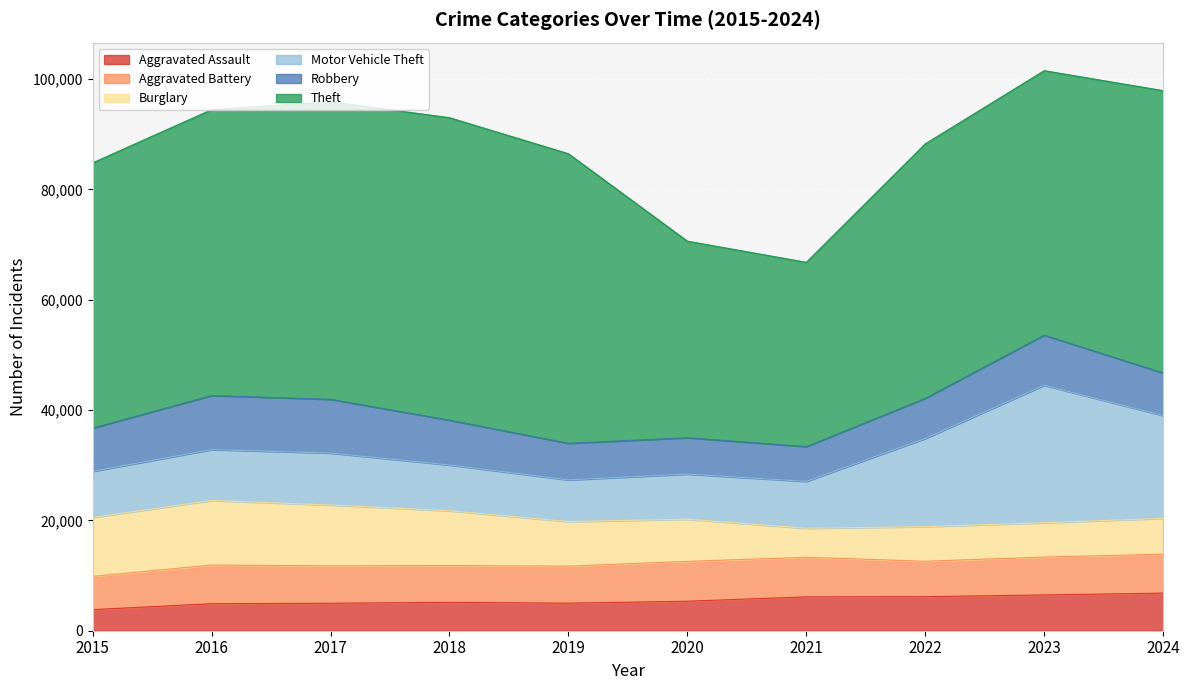

Which series has the largest range (max minus min)?

Theft